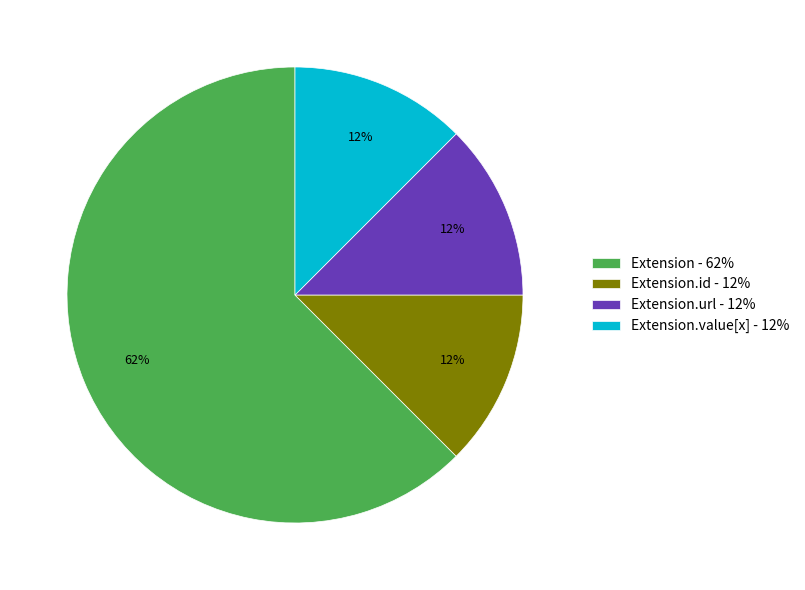

Combined, do Extension - 62% and Extension.id - 12% account for over 50%?

Yes